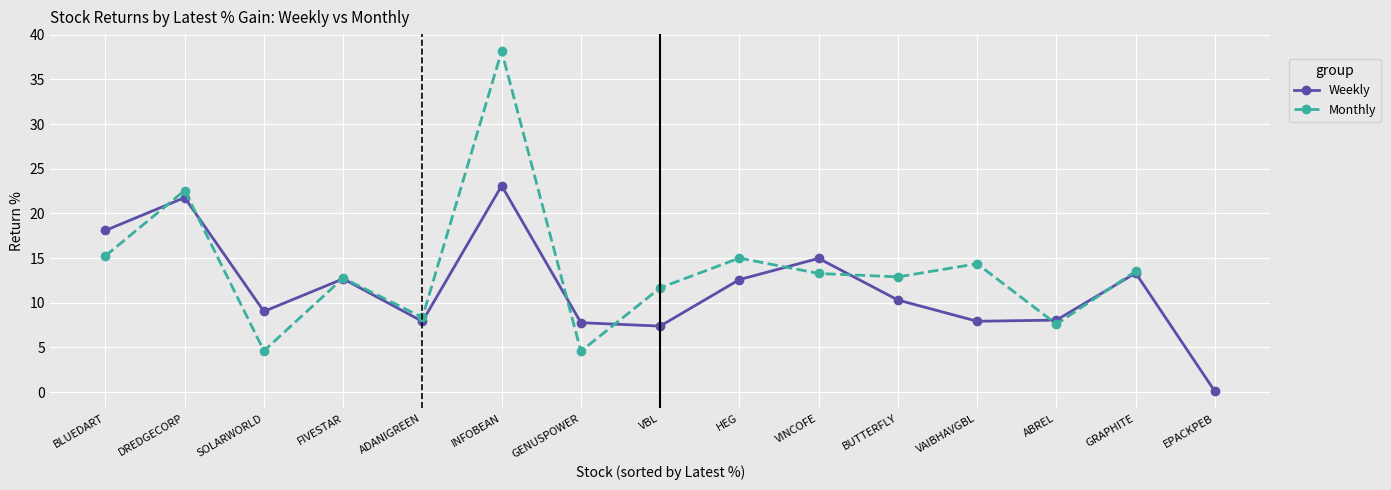

Rank the series at INFOBEAN from highest to lowest value.

Monthly, Weekly